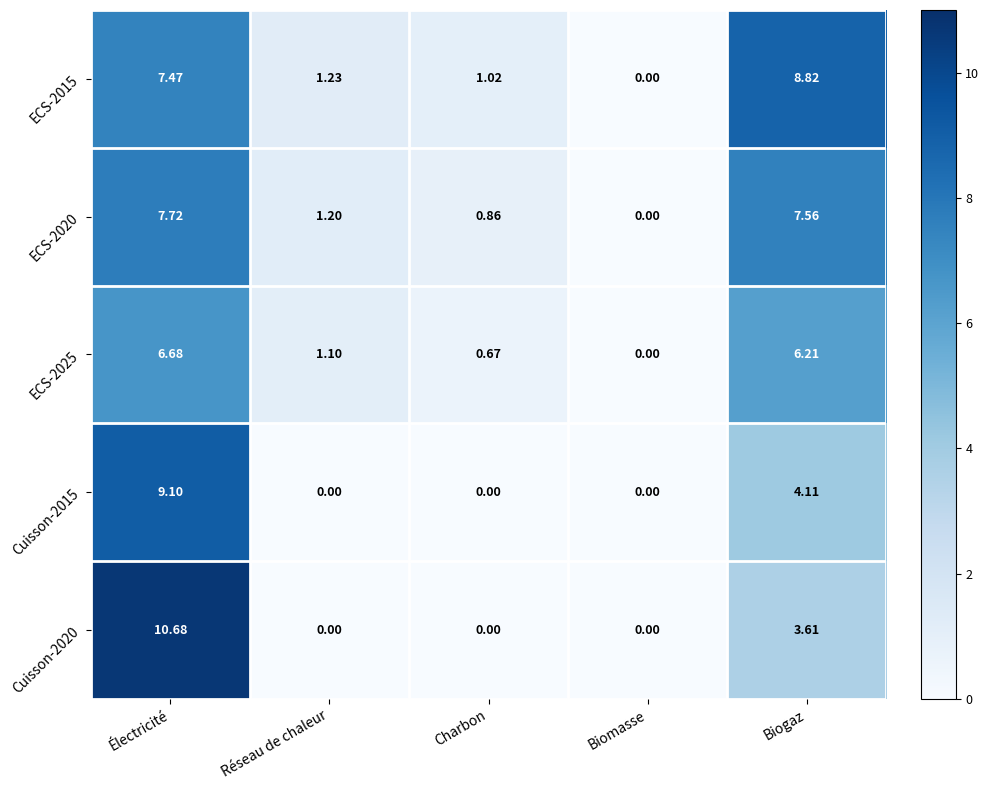

Is the value of Cuisson-2020 at Électricité greater than the value of Cuisson-2015 at Biogaz?

Yes